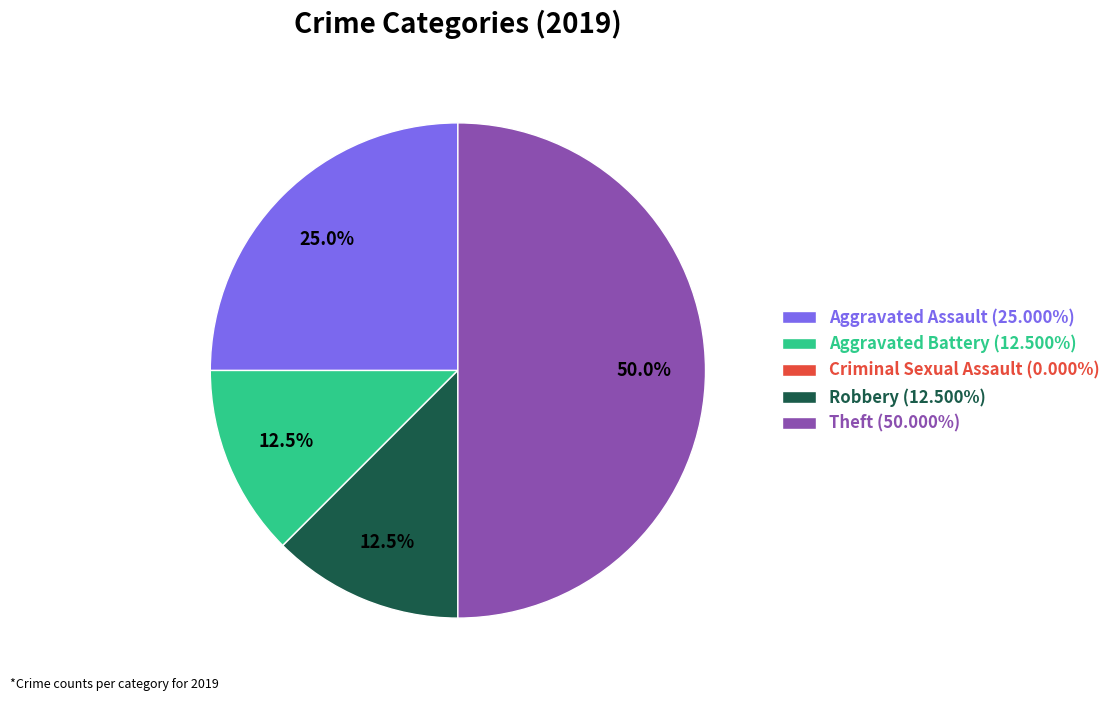

To the nearest percent, what is the difference between the largest and smallest slice percentages?

50%